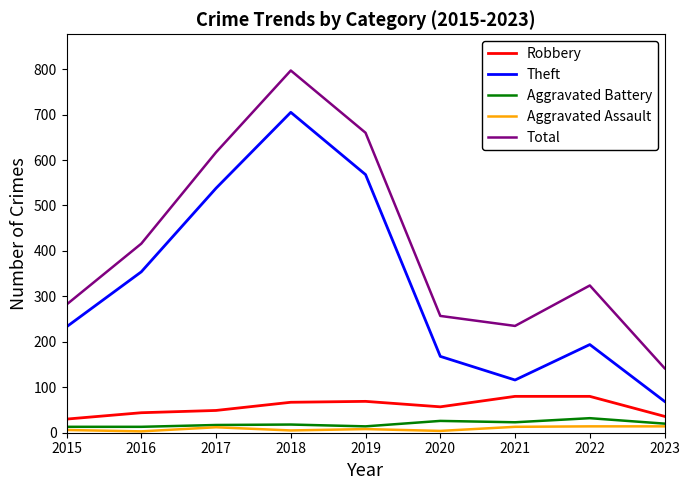

At which category is the sum across all series the highest?

2018